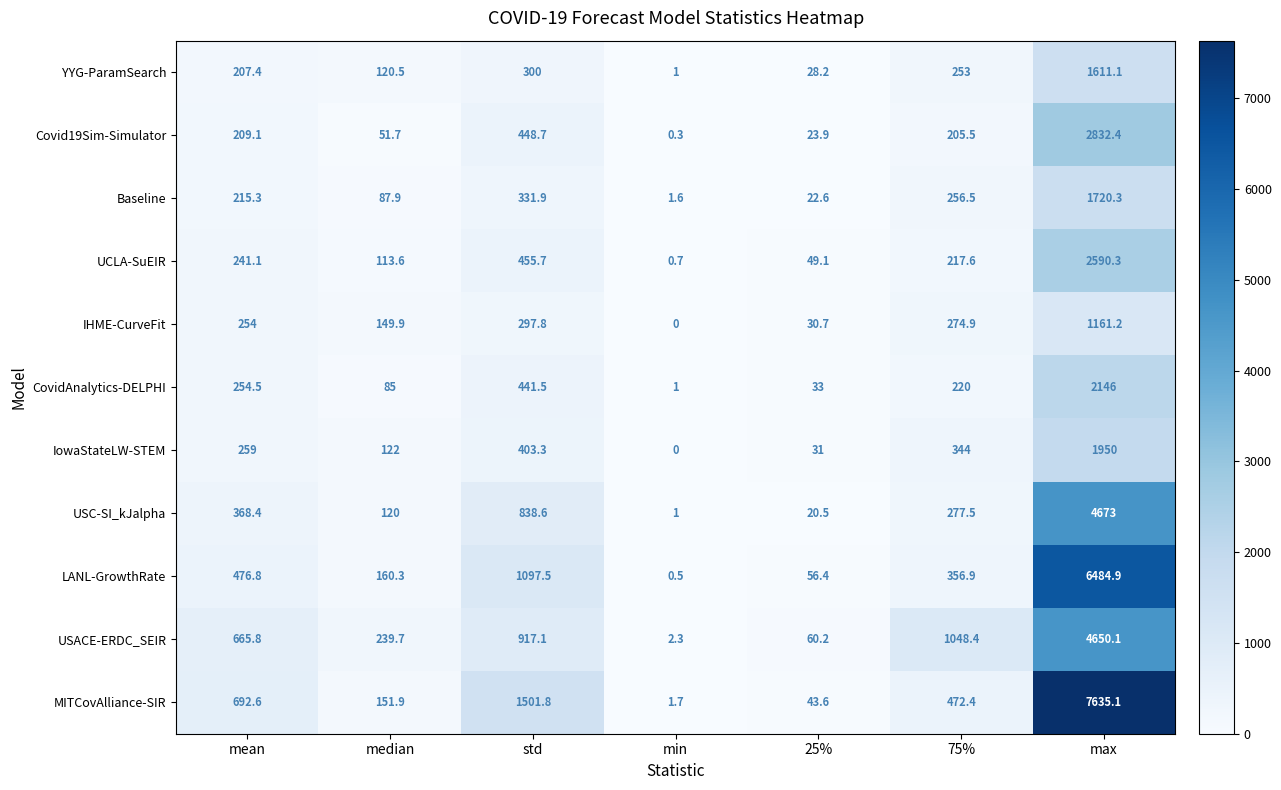

What is the average value of the Baseline series?

376.6